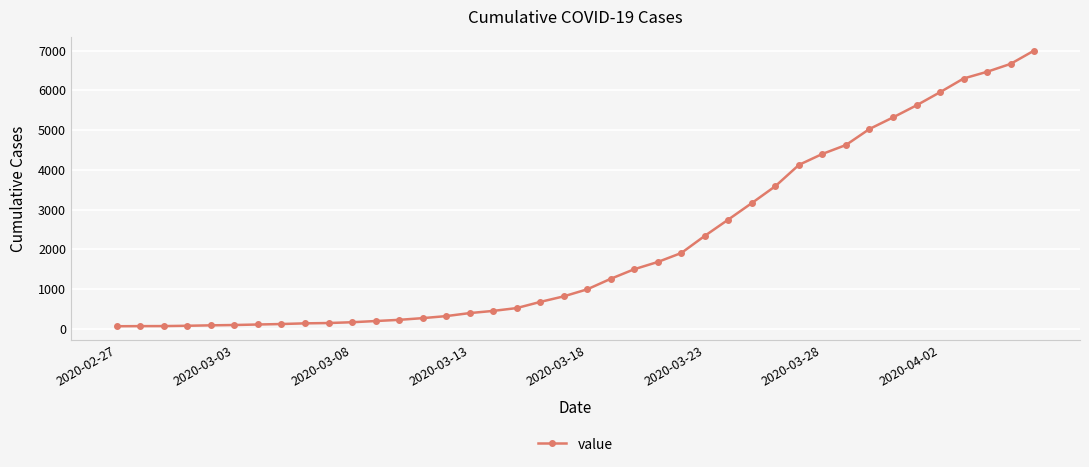

What is the difference between the second highest and second lowest values?

6598